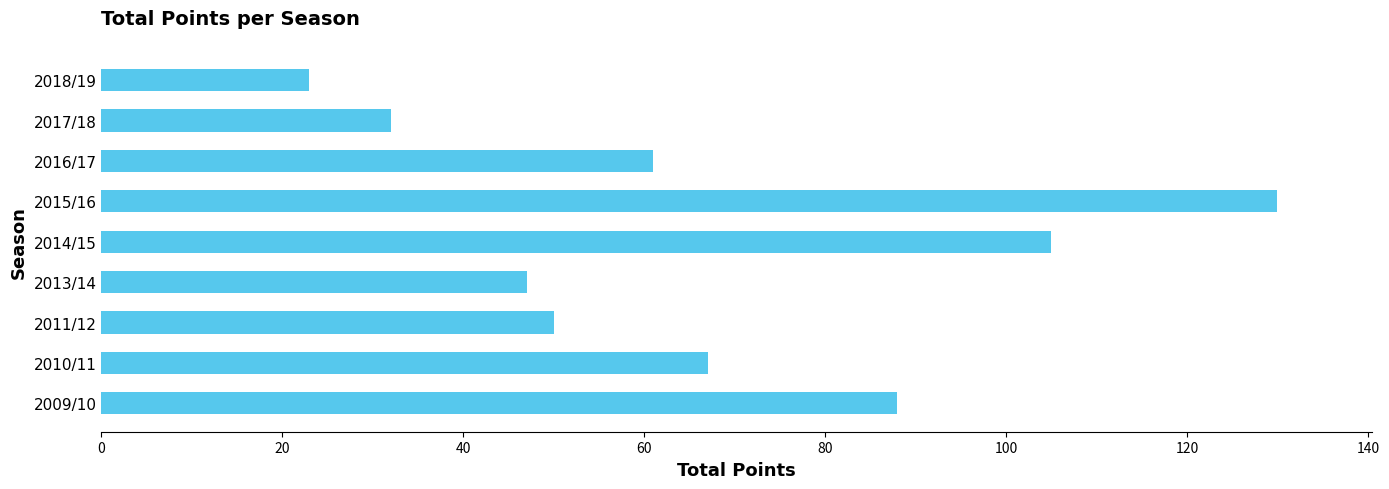

What is the sum of all values?

603